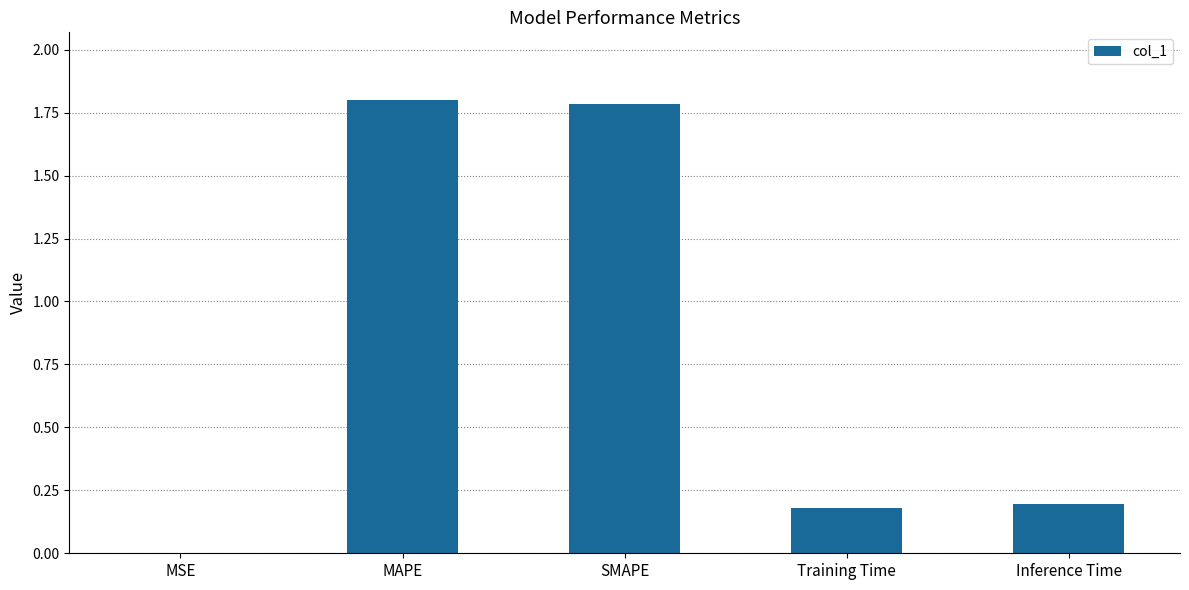

What is the sum of the values at MAPE and Inference Time?

2.0